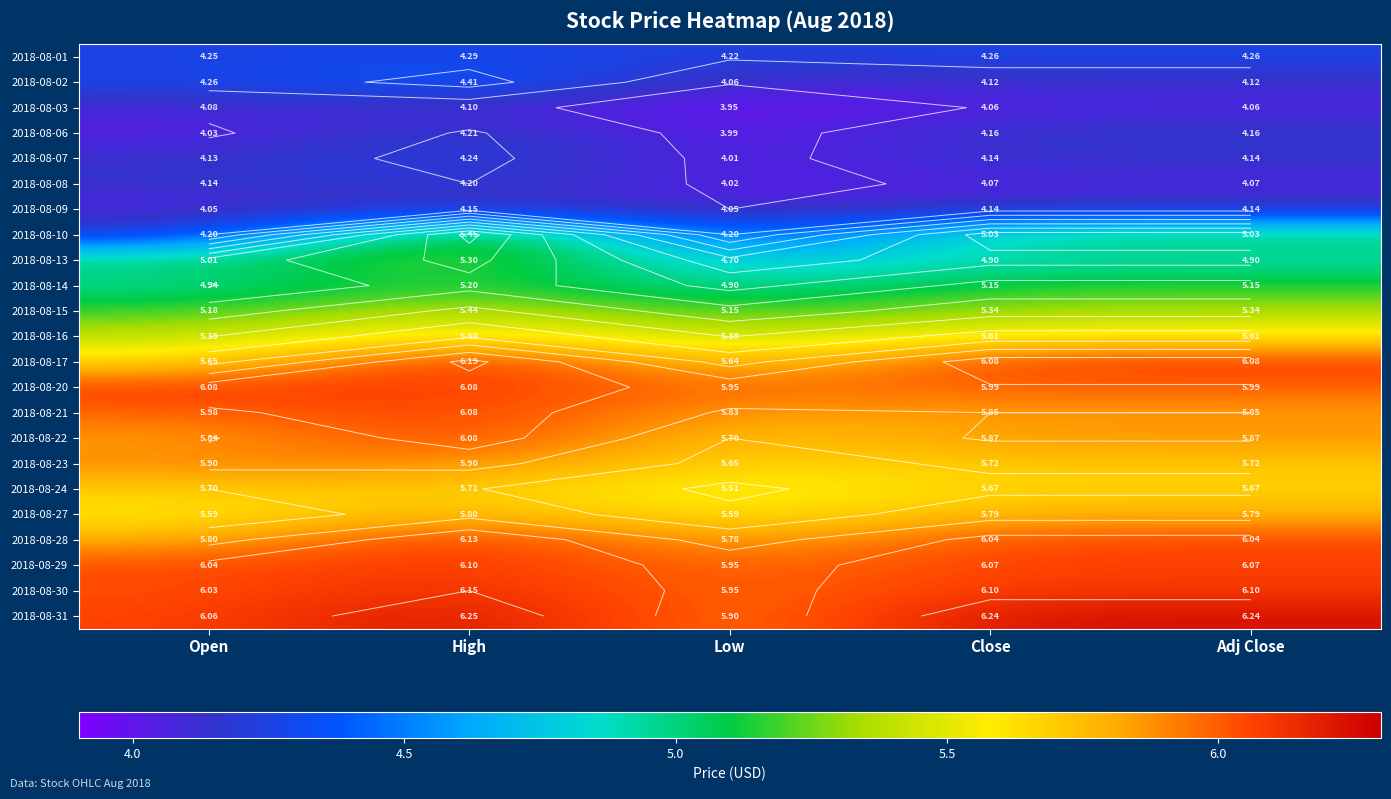

Which series changed the most between Open and High?

2018-08-10